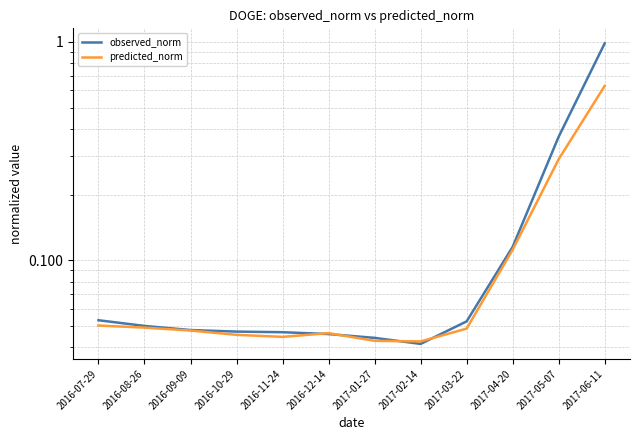

What is the sum of the predicted_norm values at 2017-03-22 and 2017-02-14?

0.1